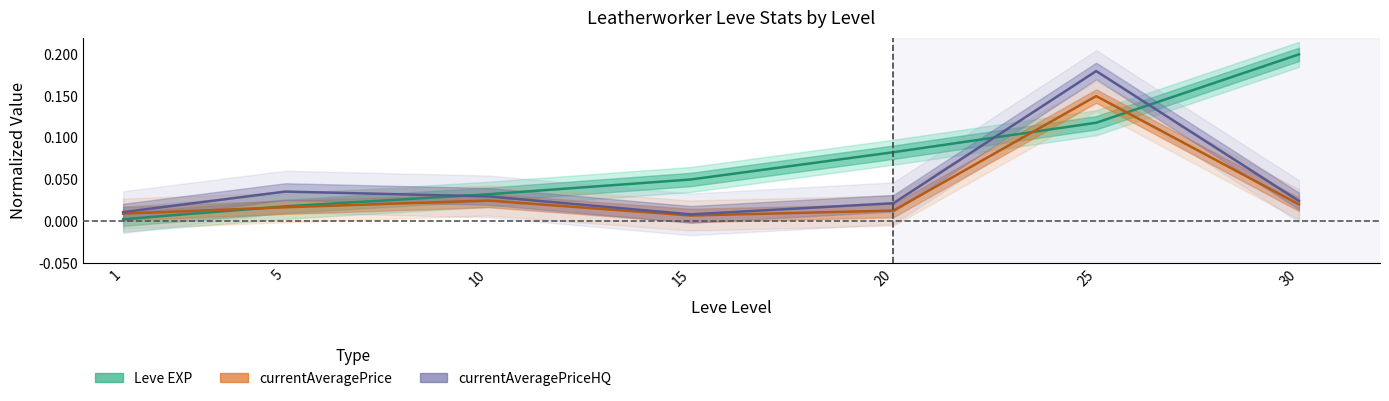

Which series has the widest spread of values?

Leve EXP